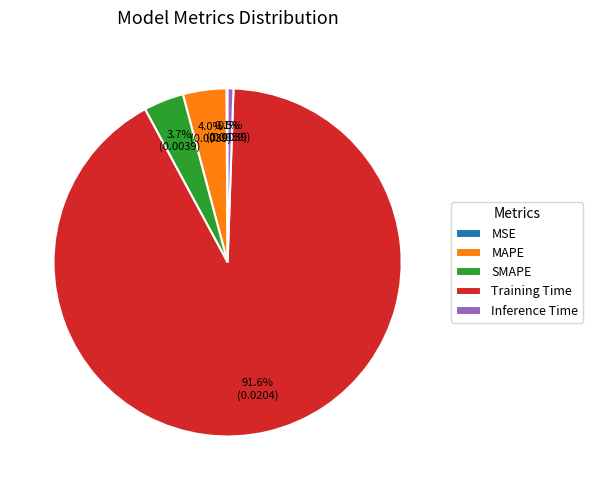

To the nearest percent, what percentage of the pie is SMAPE?

4%